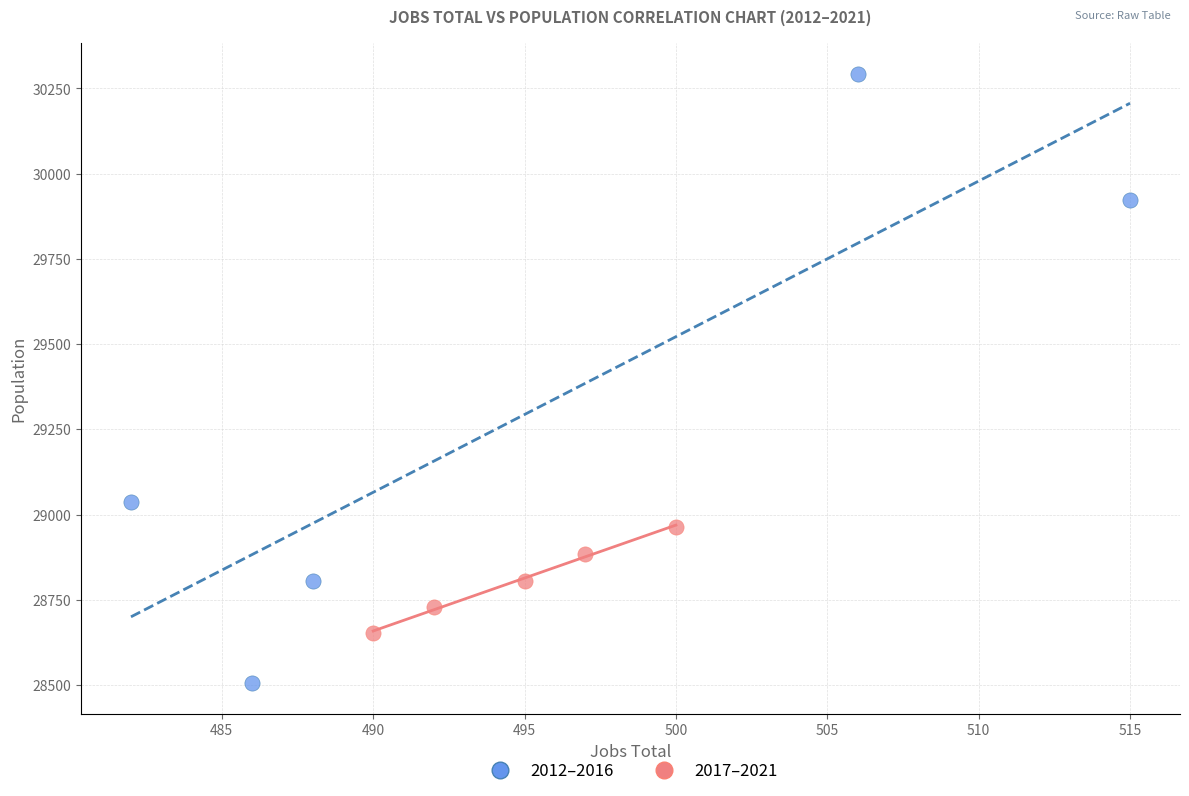

Which series has the largest Y range (max minus min)?

2012–2016